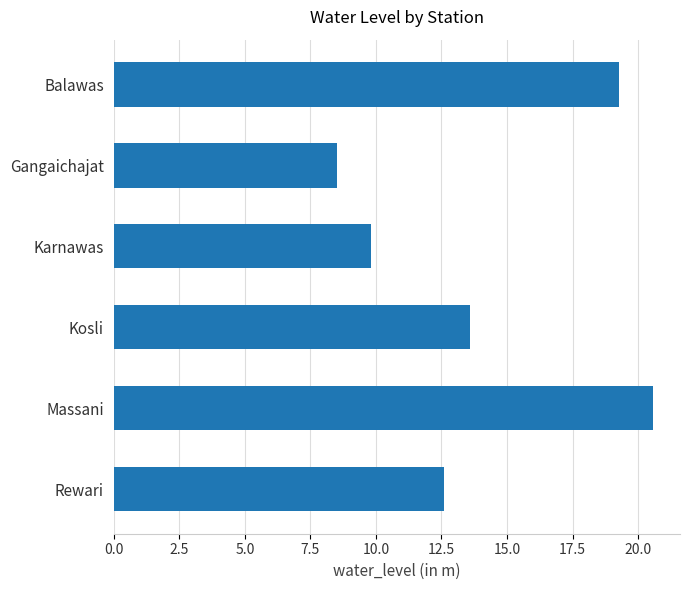

Reading top to bottom, what are all the values shown in this chart?

Balawas=19.3	Gangaichajat=8.5	Karnawas=9.8	Kosli=13.6	Massani=20.6	Rewari=12.6